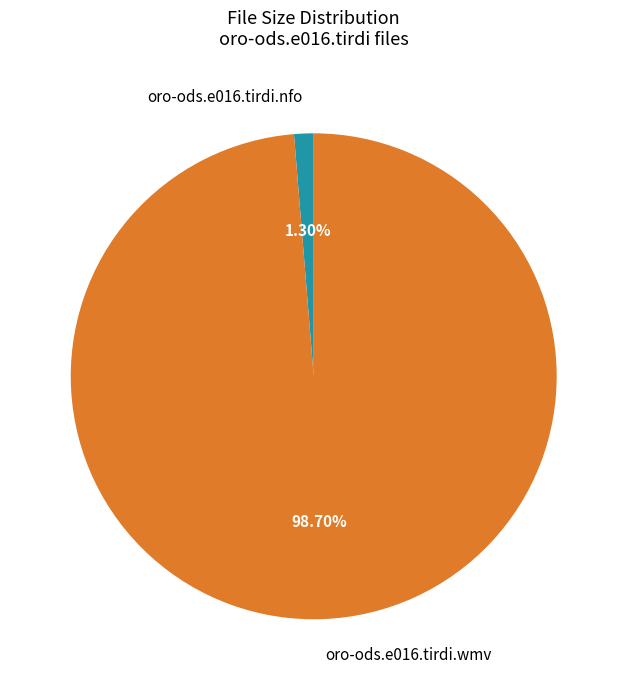

Which slice is the largest?

oro-ods.e016.tirdi.wmv